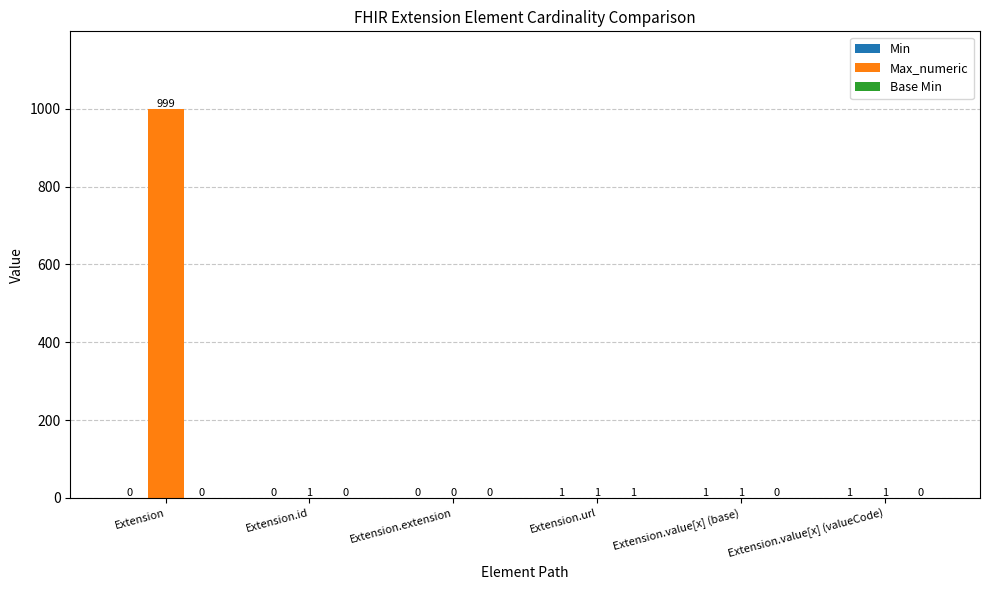

Which series changed the most between Extension and Extension.url?

Max_numeric